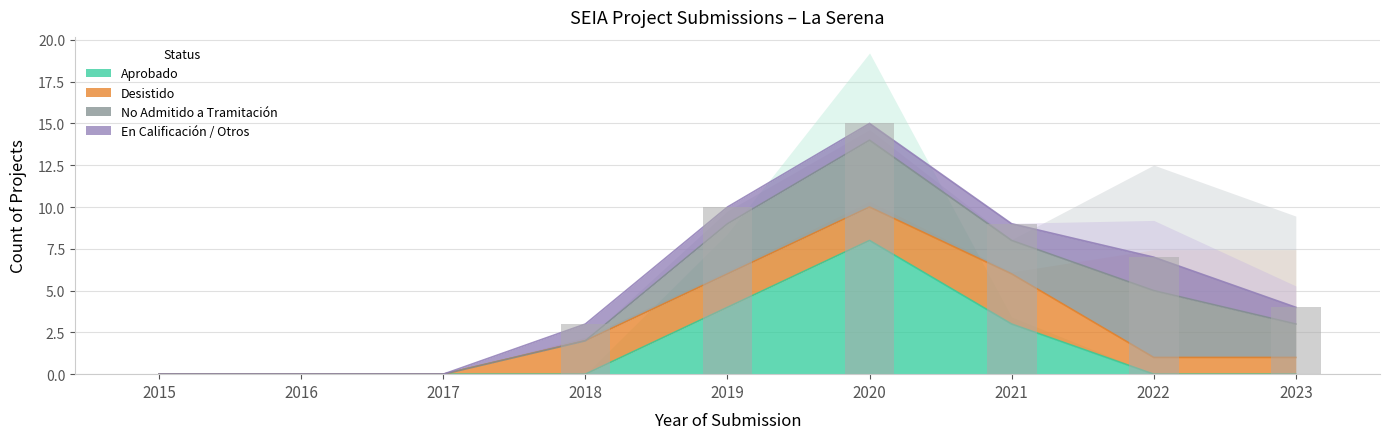

At 2020, list the series in order from largest to smallest.

Aprobado, No Admitido a Tramitación, Desistido, En Calificación / Otros